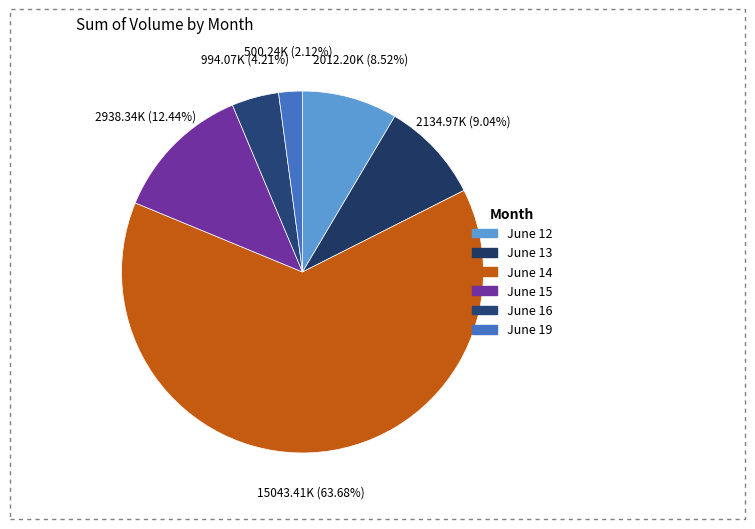

Count the number of slices in the pie.

6